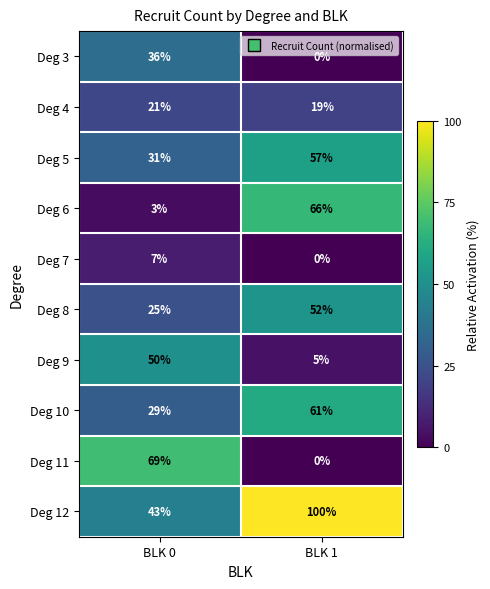

How many data points does each series have?

2